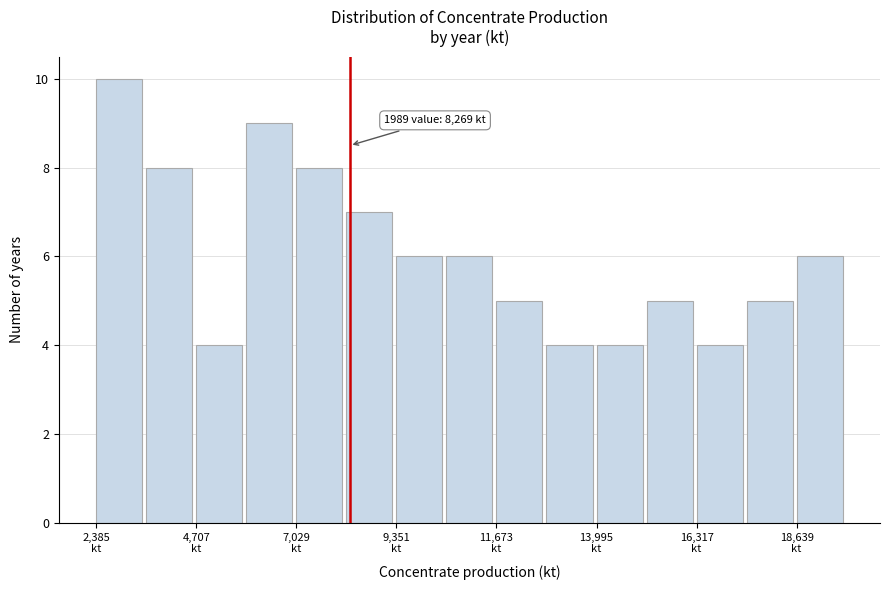

Read against the x-axis, roughly where is the centre of the tallest bar?

3000